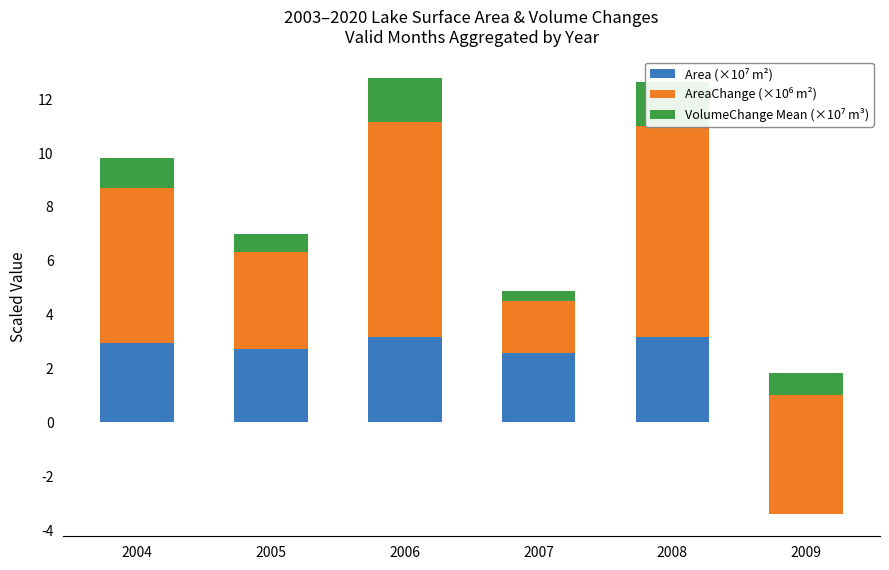

Is the value of Area (×10⁷ m²) at 2007 greater than the value of VolumeChange Mean (×10⁷ m³) at 2006?

Yes